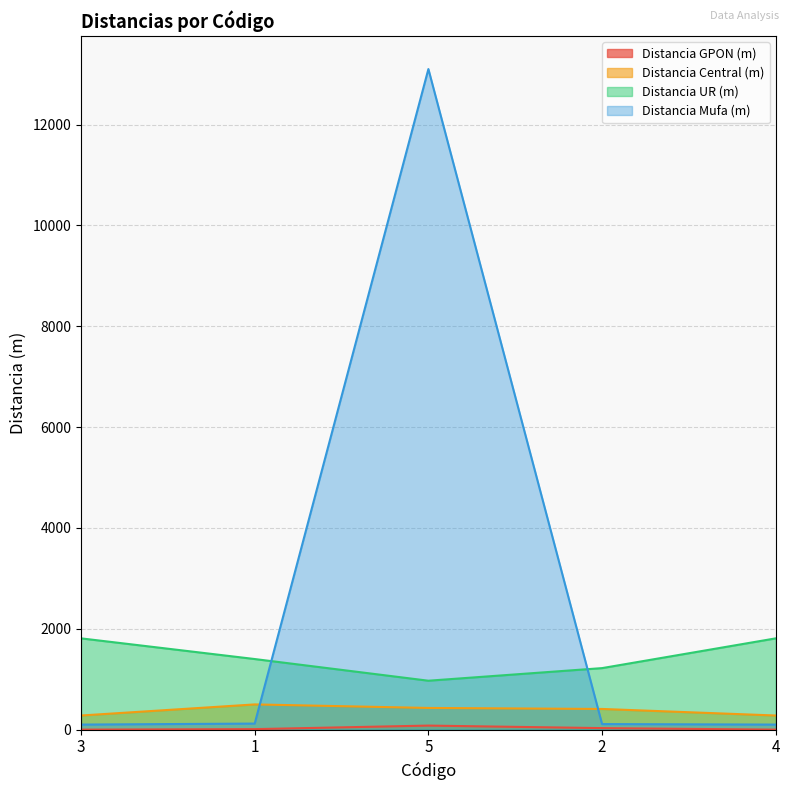

Reading left to right, what are all the values shown in this chart?

Distancia GPON (m): 3=0	1=10	5=80	2=30	4=0
Distancia Central (m): 3=280	1=500	5=430	2=410	4=280
Distancia UR (m): 3=1810	1=1400	5=970	2=1220	4=1810
Distancia Mufa (m): 3=100	1=120	5=13100	2=110	4=100